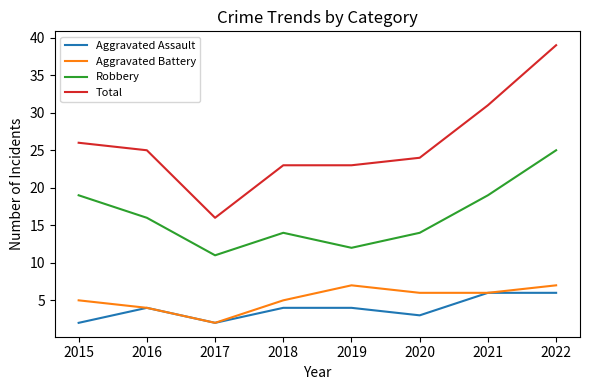

What is the highest value of the Total series?

39